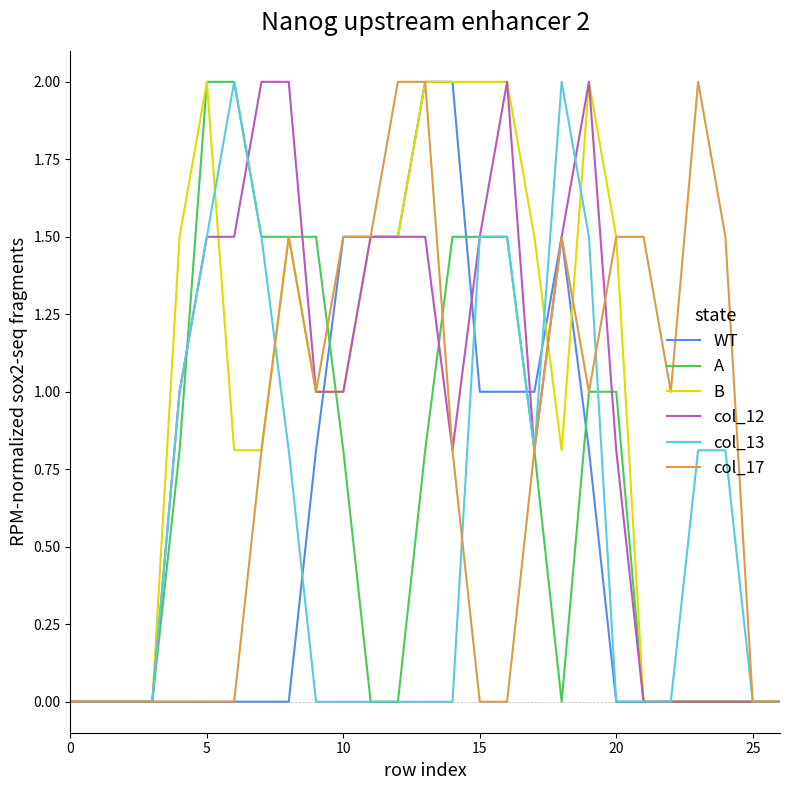

What is the highest value of the col_12 series?

2.0